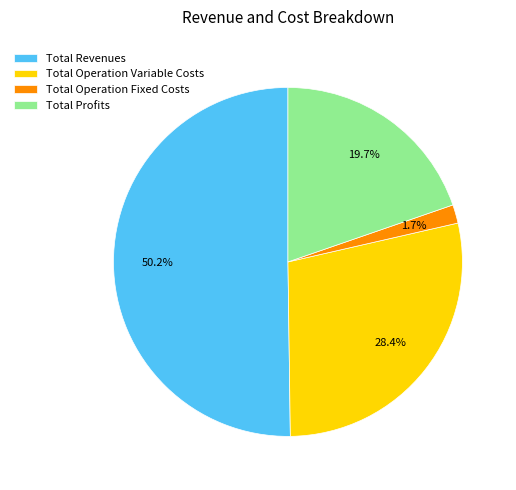

Which slice is the largest?

Total Revenues